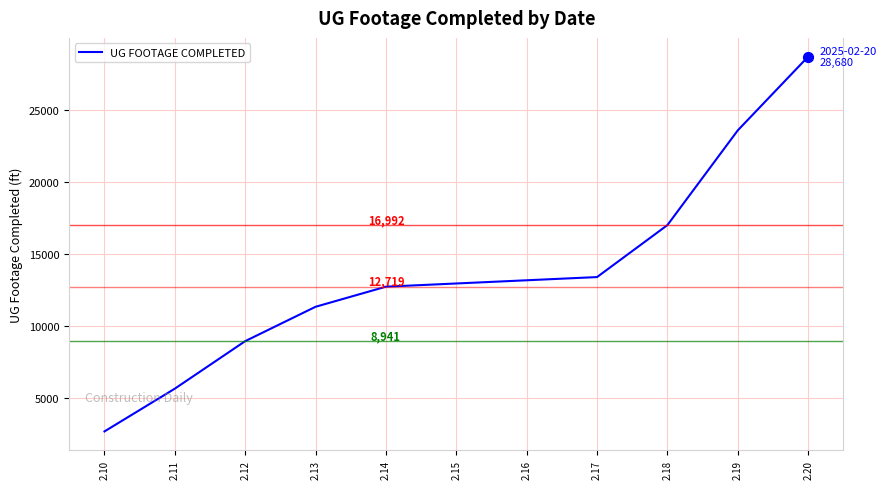

What is the change in value from 2.14 to 2.17?

+666